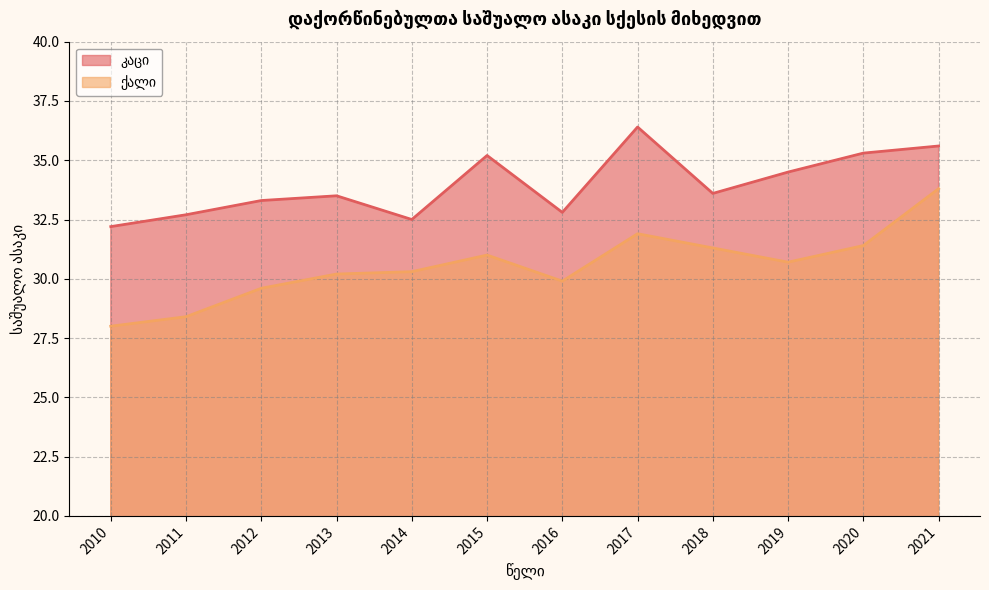

Which label corresponds to the smallest value in the chart?

2010